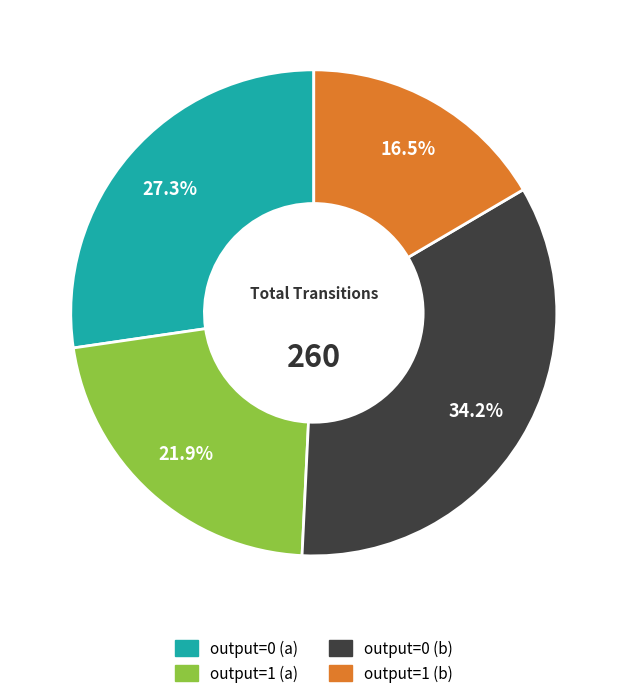

Is it true that output=0 (b) is 24% of the pie?

False